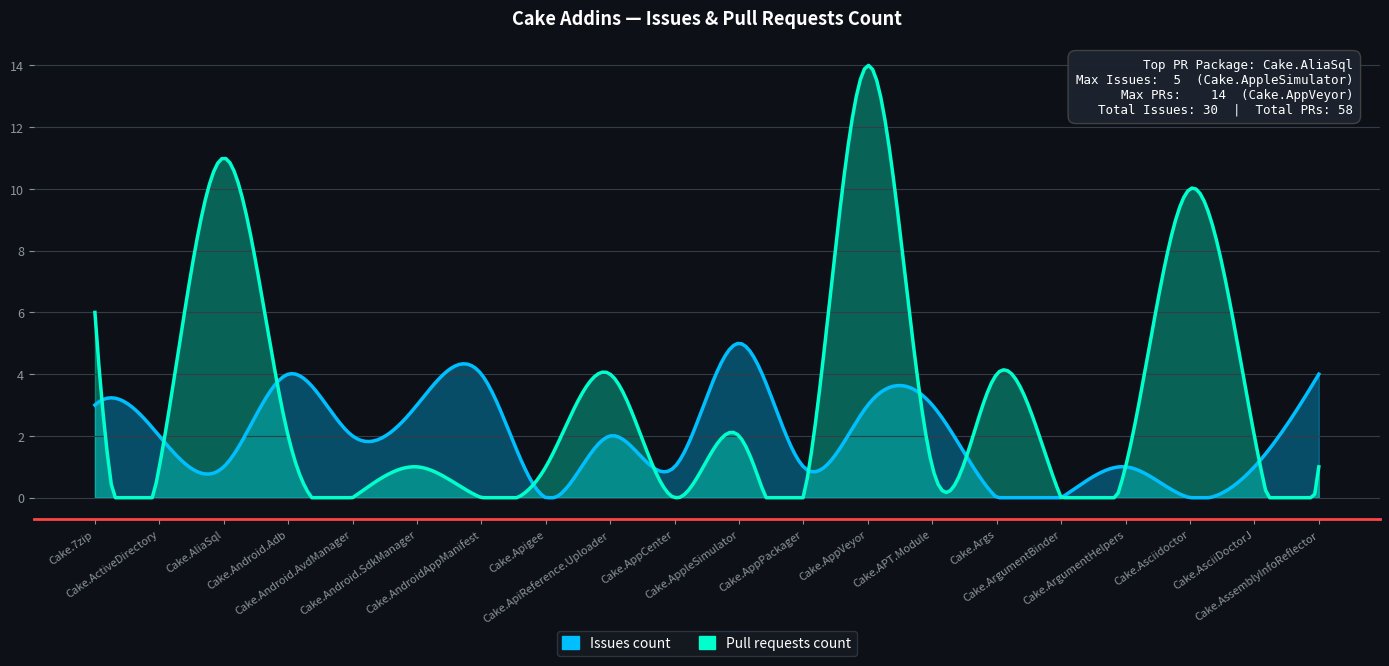

What is the difference between the maximum and second lowest values in the Issues count series?

5